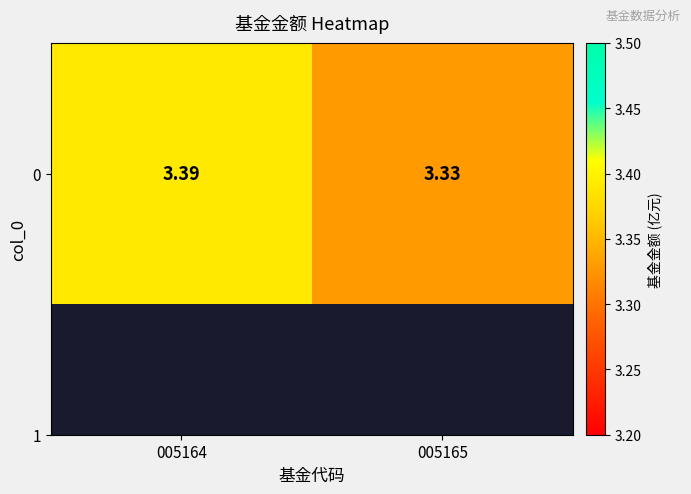

What is the average value?

3.4